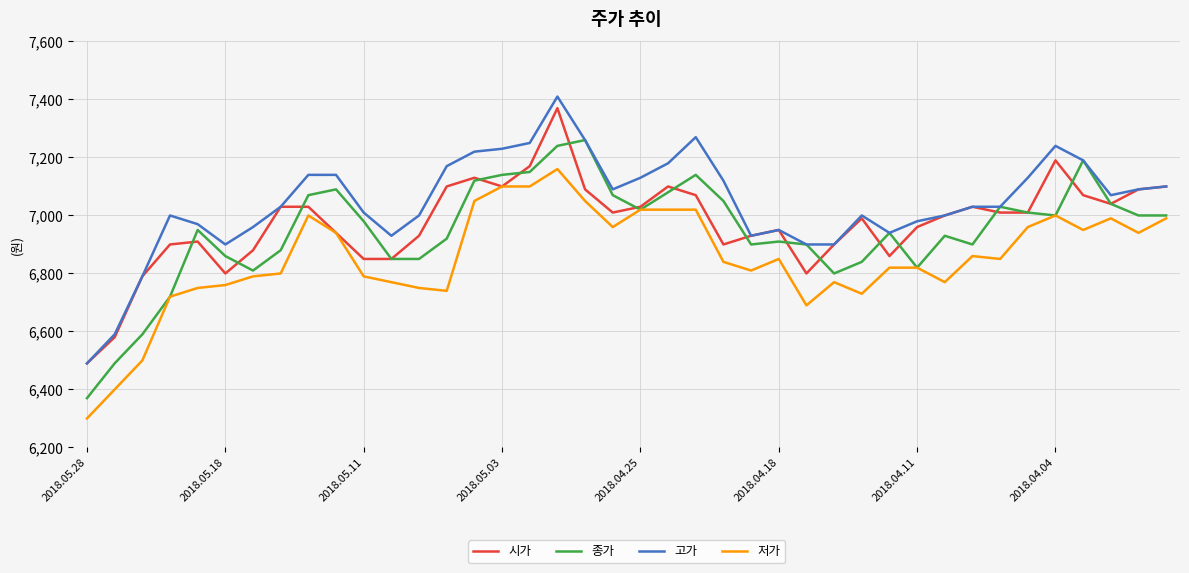

Reading left to right, what are all the values shown in this chart?

시가: 6490	6580	6790	6900	6910	6800	6880	7030	7030	6940	6850	6850	6930	7100	7130	7100	7170	7370	7090	7010	7030	7100	7070	6900	6930	6950	6800	6900	6990	6860	6960	7000	7030	7010	7010	7190	7070	7040	7090	7100
종가: 6370	6490	6590	6720	6950	6860	6810	6880	7070	7090	6980	6850	6850	6920	7120	7140	7150	7240	7260	7070	7020	7080	7140	7050	6900	6910	6900	6800	6840	6940	6820	6930	6900	7030	7010	7000	7190	7040	7000	7000
고가: 6490	6590	6790	7000	6970	6900	6960	7030	7140	7140	7010	6930	7000	7170	7220	7230	7250	7410	7260	7090	7130	7180	7270	7120	6930	6950	6900	6900	7000	6940	6980	7000	7030	7030	7130	7240	7190	7070	7090	7100
저가: 6300	6400	6500	6720	6750	6760	6790	6800	7000	6940	6790	6770	6750	6740	7050	7100	7100	7160	7050	6960	7020	7020	7020	6840	6810	6850	6690	6770	6730	6820	6820	6770	6860	6850	6960	7000	6950	6990	6940	6990